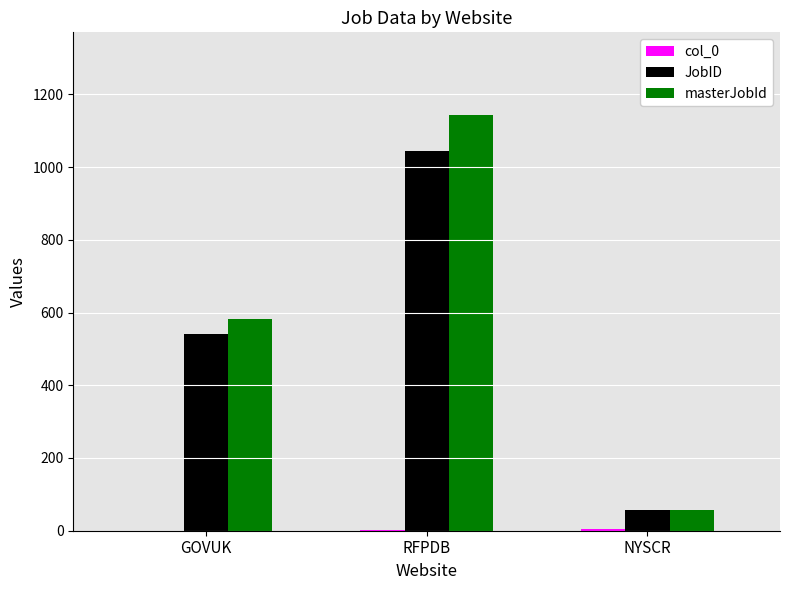

Is it true that JobID equals 56 at NYSCR?

True